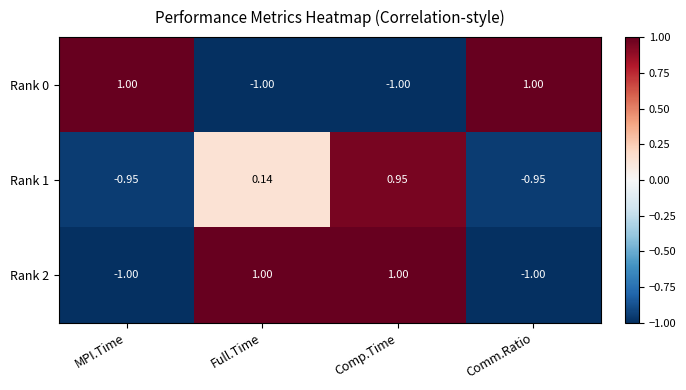

At how many categories does at least one series exceed 0?

4